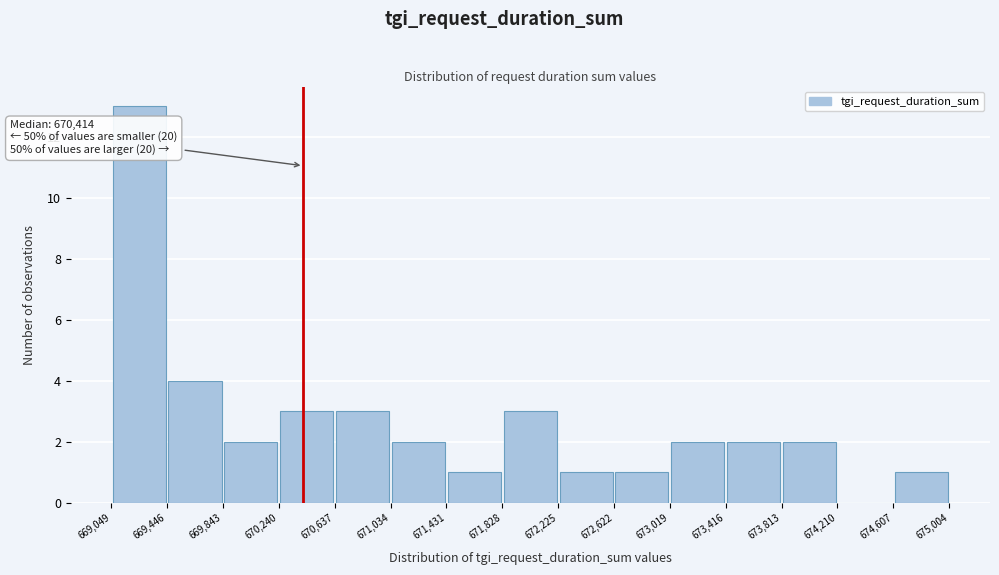

Over which range of the x-axis is the bar tallest?

669,049 to 669,446